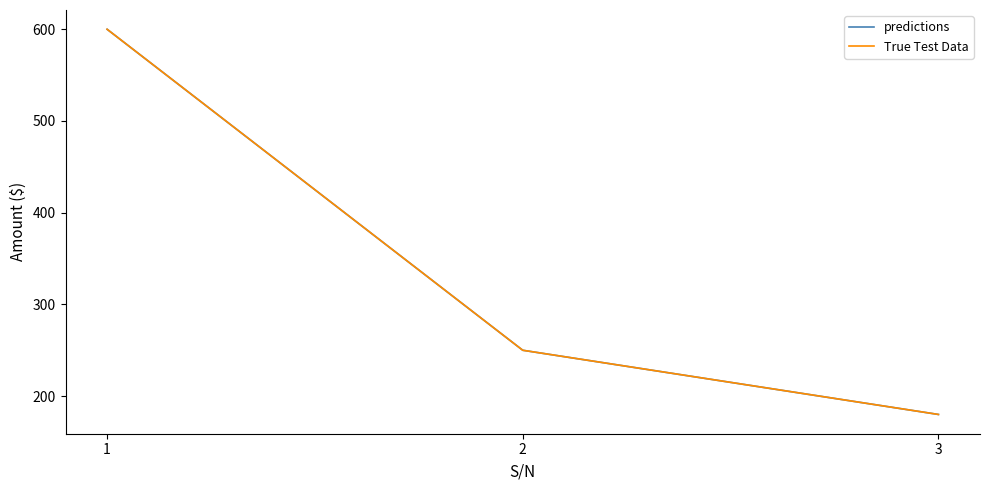

What is the sum of the True Test Data values at 2 and 3?

430